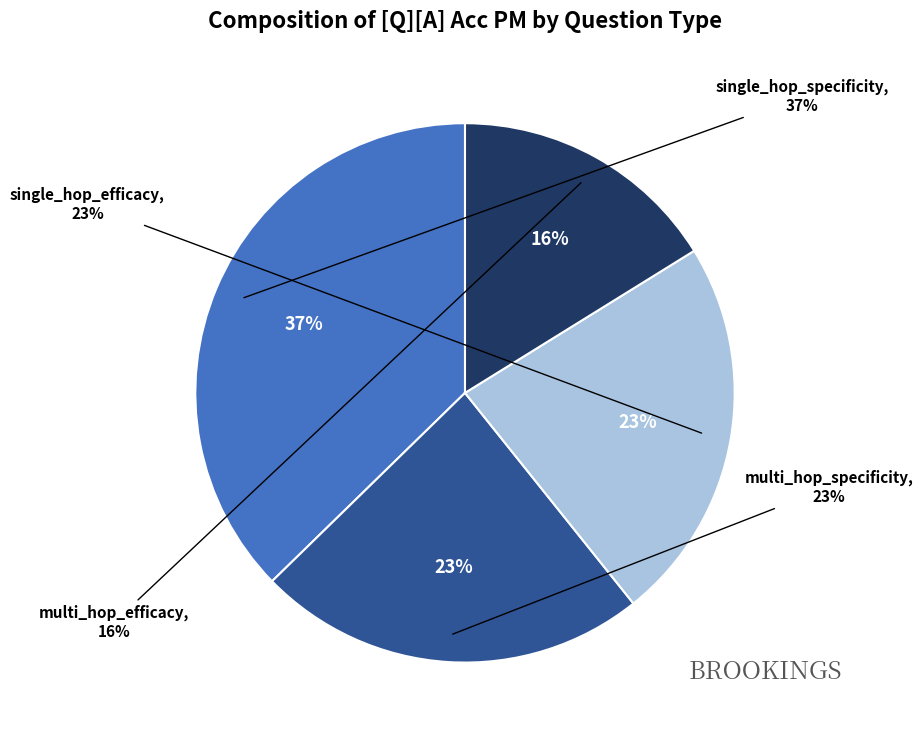

What is the change in value from single_hop_specificity to multi_hop_specificity?

-0.3